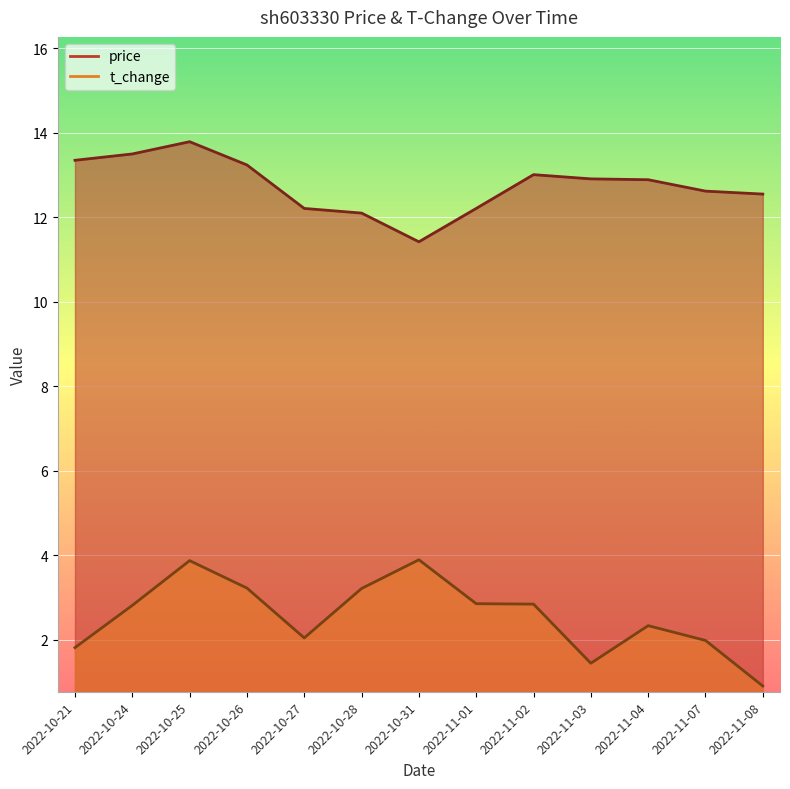

What position from the left is 2022-11-03?

10